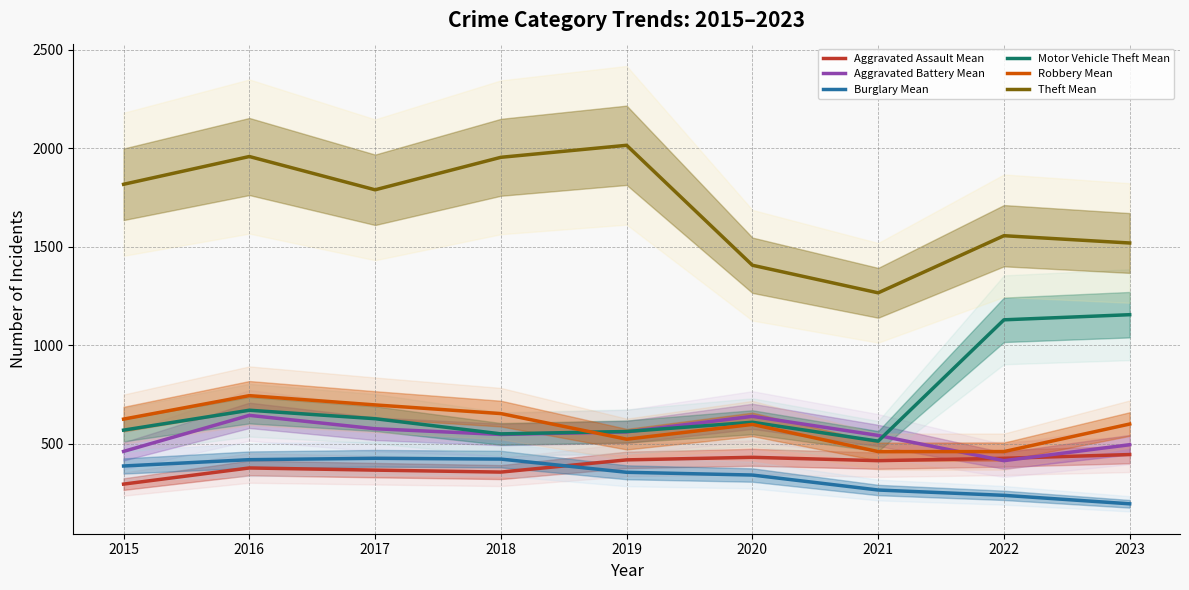

Reading left to right, what are all the values shown in this chart?

Aggravated Assault Mean: 2015=294	2016=376	2017=365	2018=355	2019=417	2020=430	2021=413	2022=425	2023=444
Aggravated Battery Mean: 2015=460	2016=643	2017=575	2018=546	2019=559	2020=638	2021=541	2022=413	2023=494
Burglary Mean: 2015=386	2016=418	2017=425	2018=421	2019=354	2020=340	2021=264	2022=237	2023=194
Motor Vehicle Theft Mean: 2015=568	2016=669	2017=626	2018=549	2019=561	2020=608	2021=512	2022=1128	2023=1154
Robbery Mean: 2015=624	2016=743	2017=696	2018=652	2019=522	2020=597	2021=459	2022=459	2023=599
Theft Mean: 2015=1816	2016=1957	2017=1788	2018=1953	2019=2014	2020=1405	2021=1265	2022=1555	2023=1518